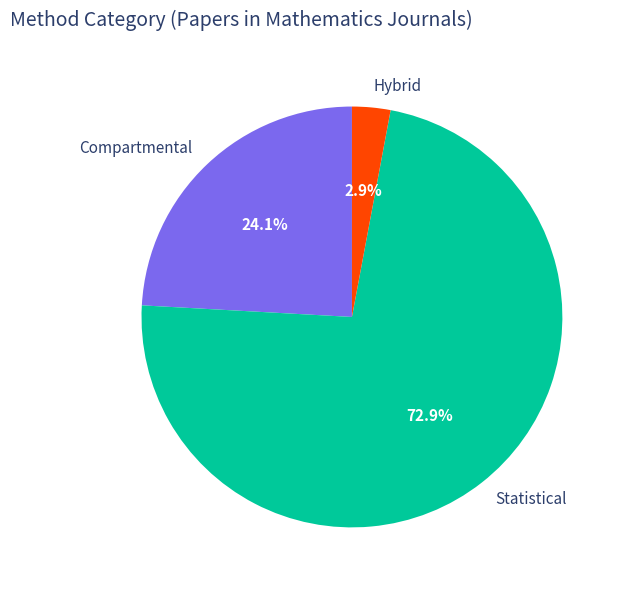

Combined, what portion of the pie is Hybrid and Statistical?

75.9%